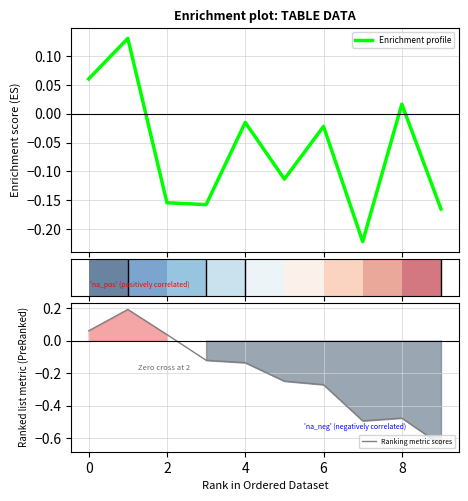

At which label is Ranking metric scores closest to 0?

2